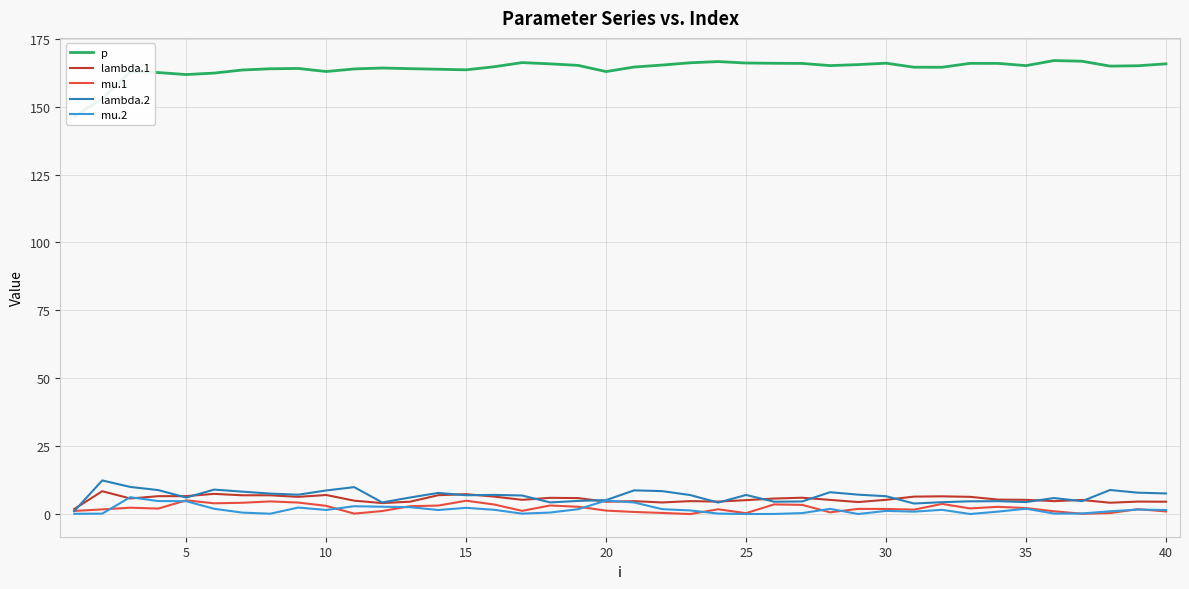

Which series has the largest range (max minus min)?

p